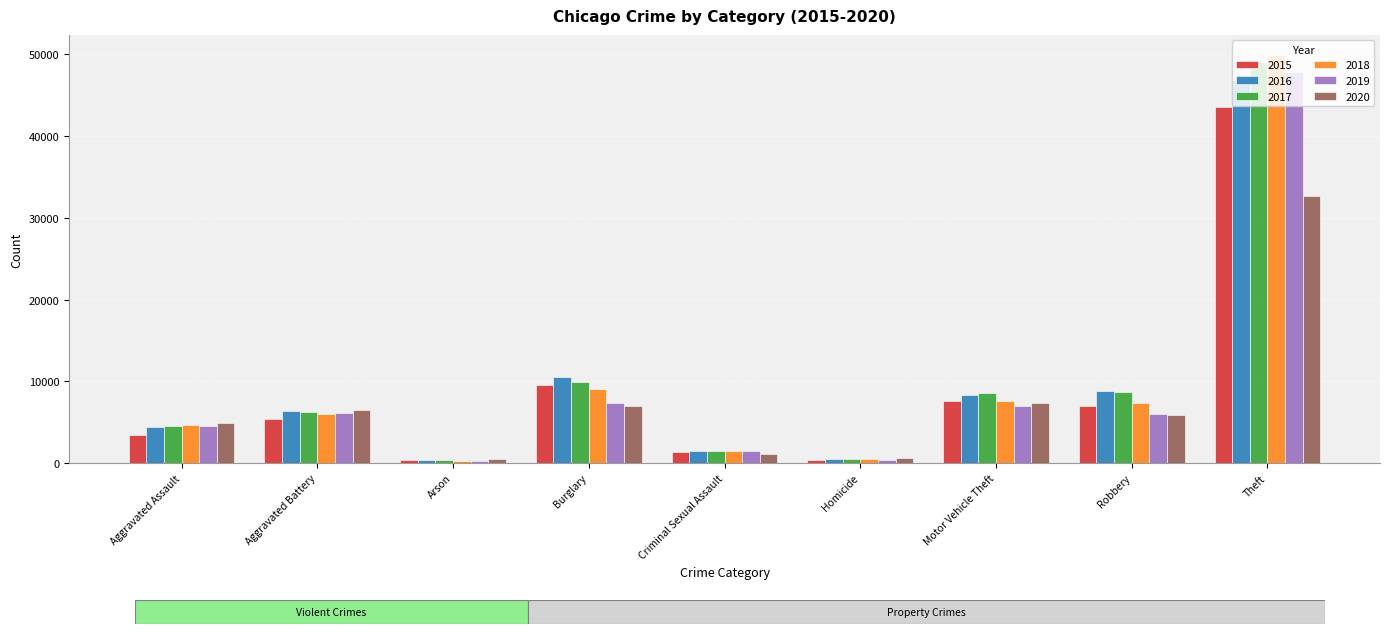

At how many categories does at least one series exceed 8163?

4